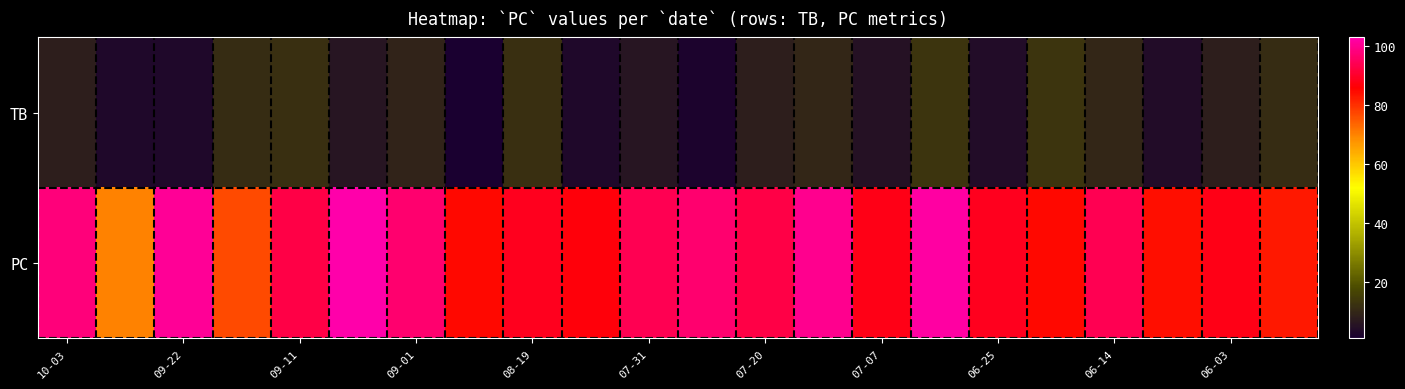

Which series has the largest range (max minus min)?

PC